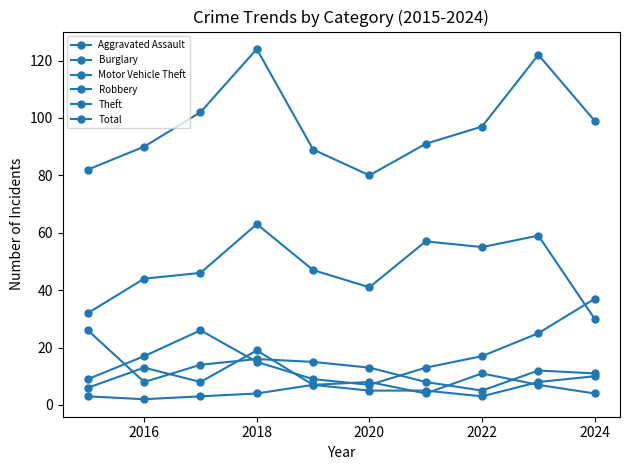

How many lines are shown in the chart?

6